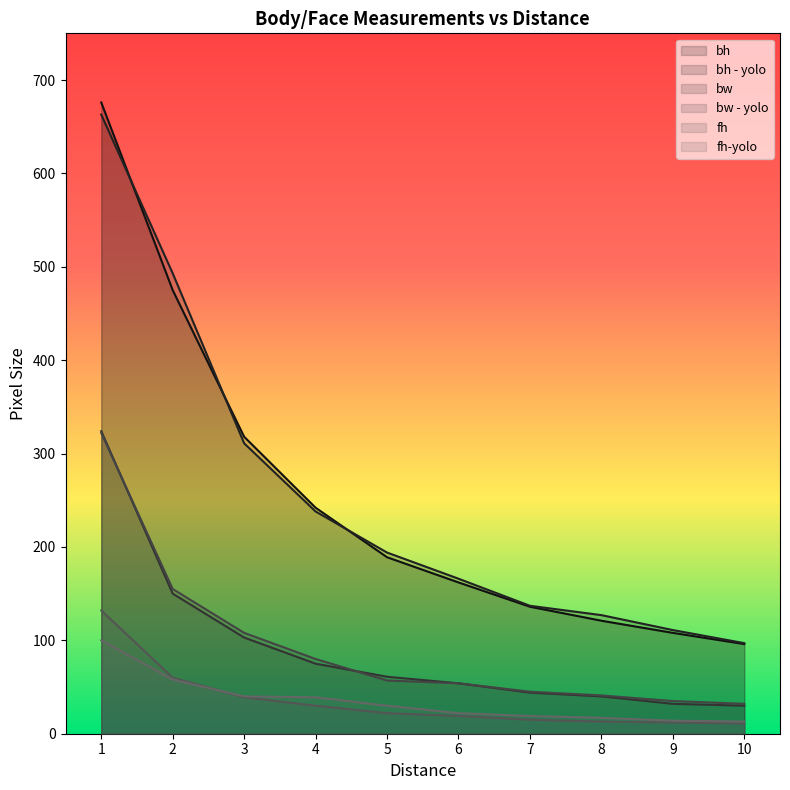

What is the difference between the maximum and second lowest values in the bh series?

568